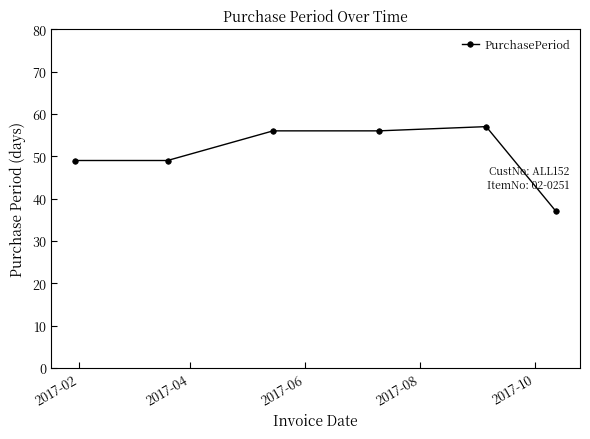

Reading right to left, transcribe all the data shown in this chart.

37	57	56	56	49	49